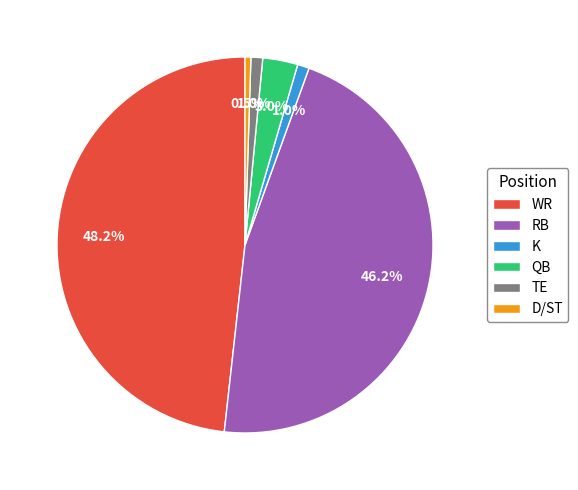

How many slices are in this pie chart?

6